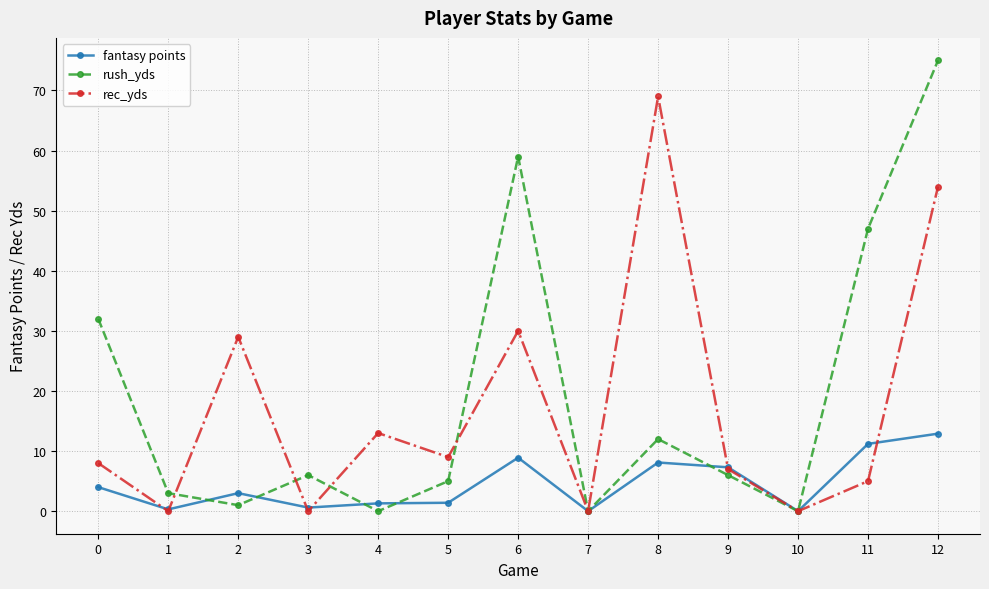

What is the sum of all fantasy points values?

59.0